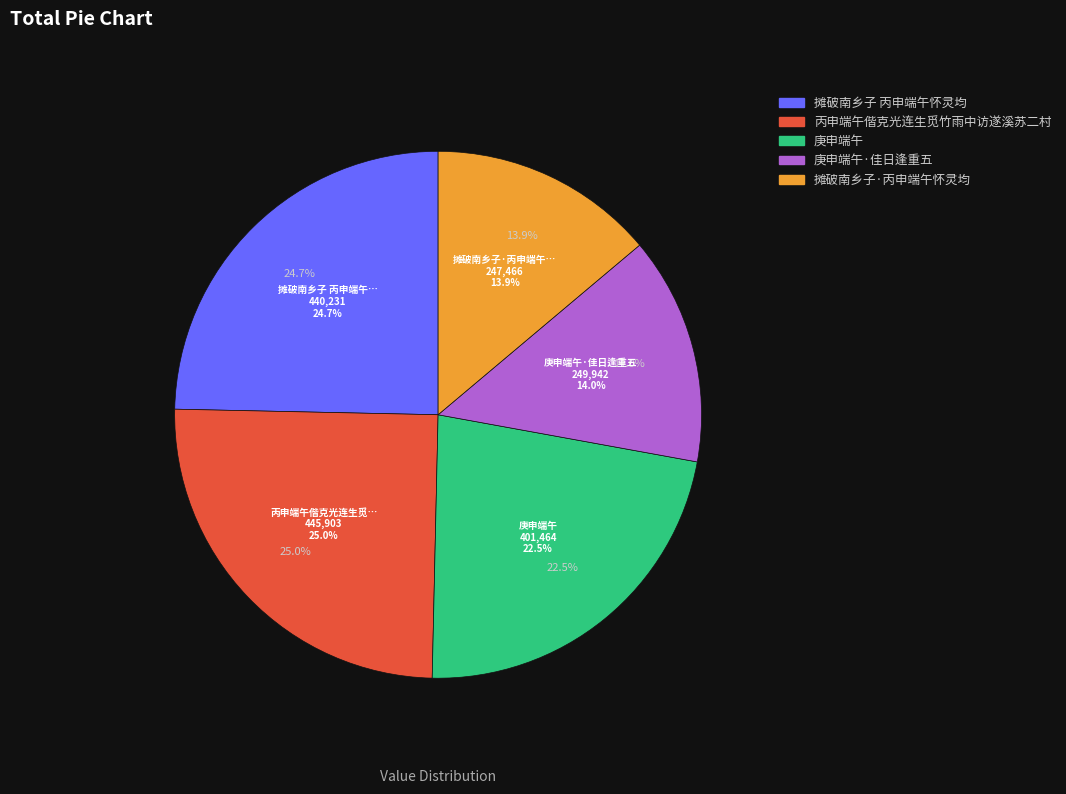

Combined, what portion of the pie is 庚申端午 and 摊破南乡子 丙申端午怀灵均?

47.2%